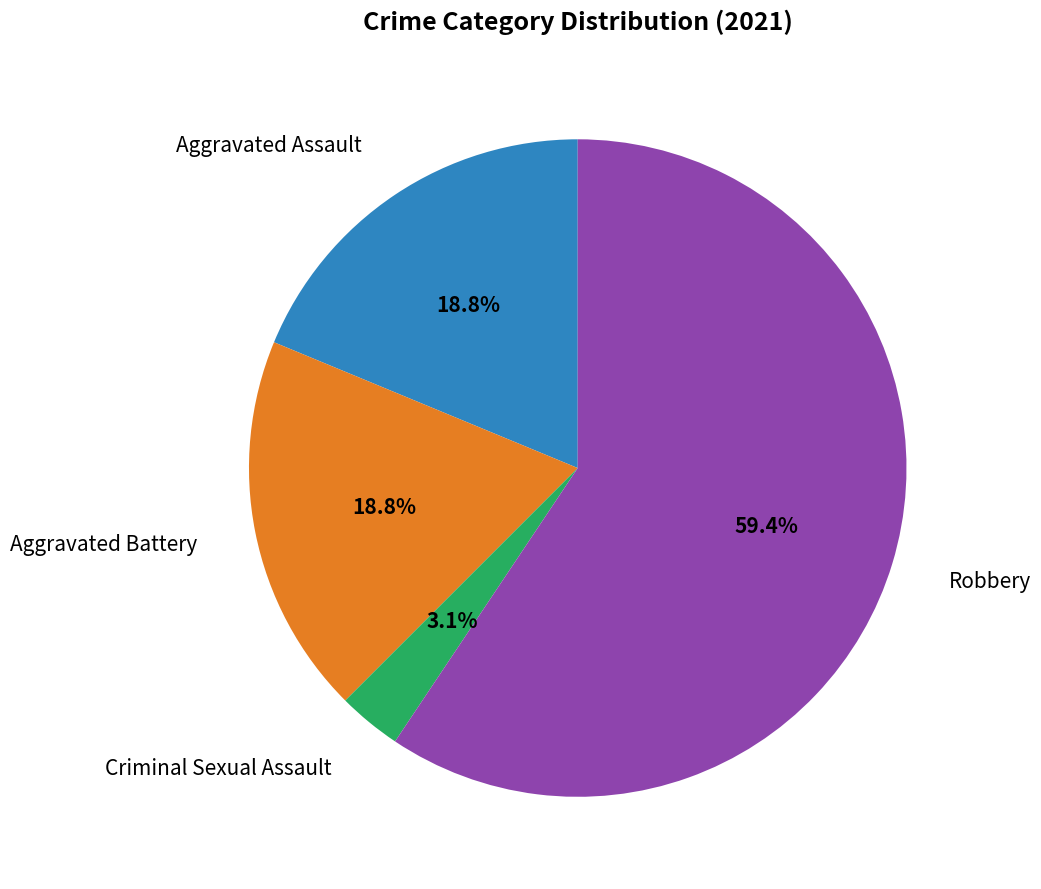

How many segments does this pie chart have?

4